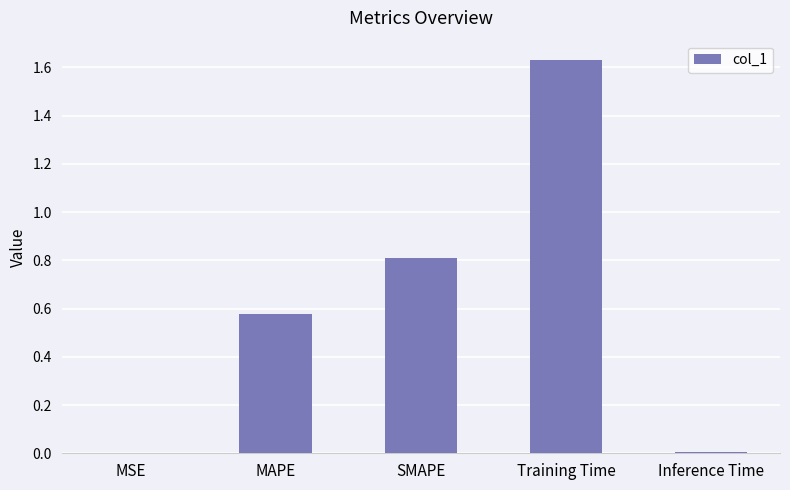

Which category has the highest value across all series?

Training Time